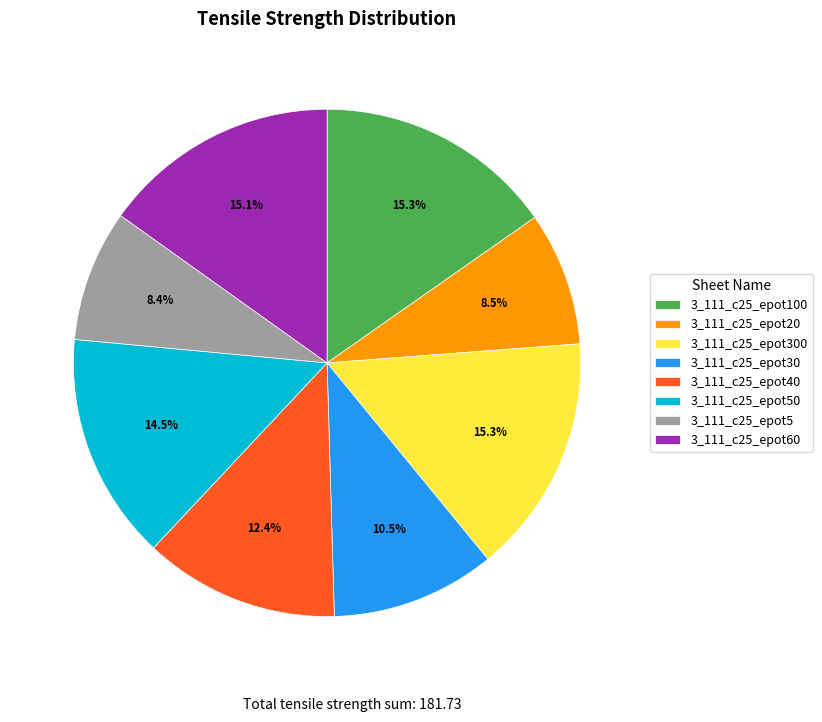

To the nearest percent, what is the combined percentage of 3_111_c25_epot60 and 3_111_c25_epot300?

30%